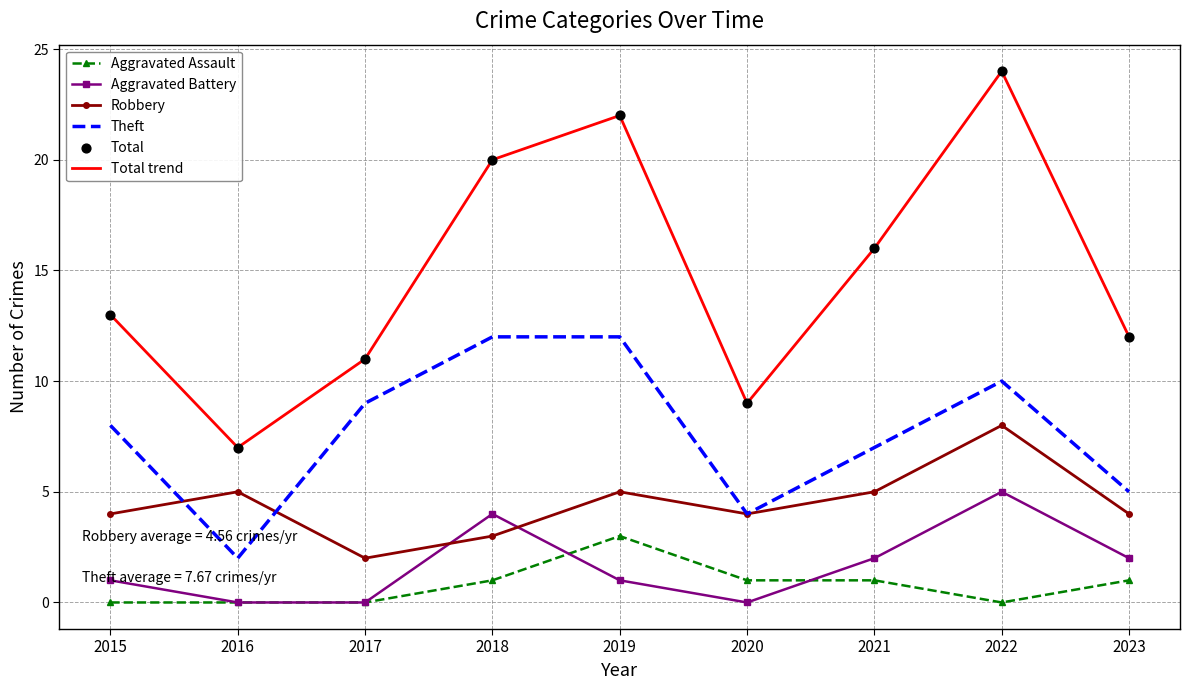

At which category is the sum across all series the highest?

2022